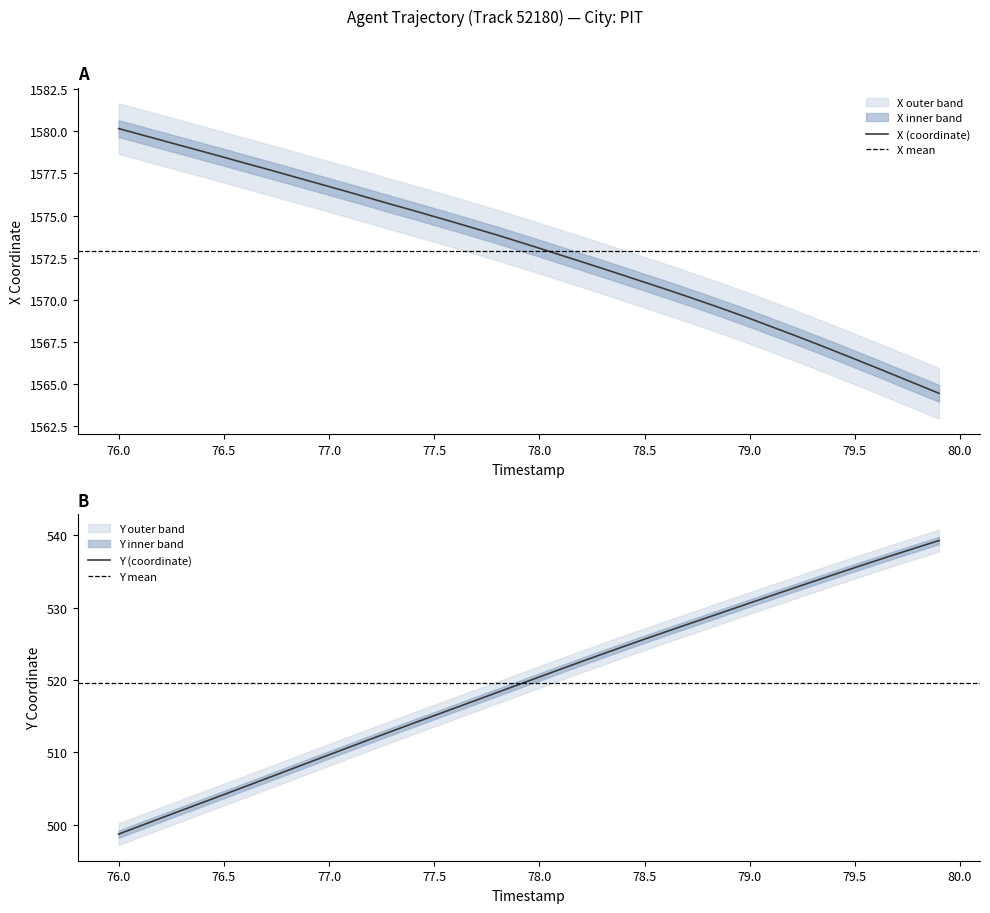

Read the Y value at 78.3.

523.6